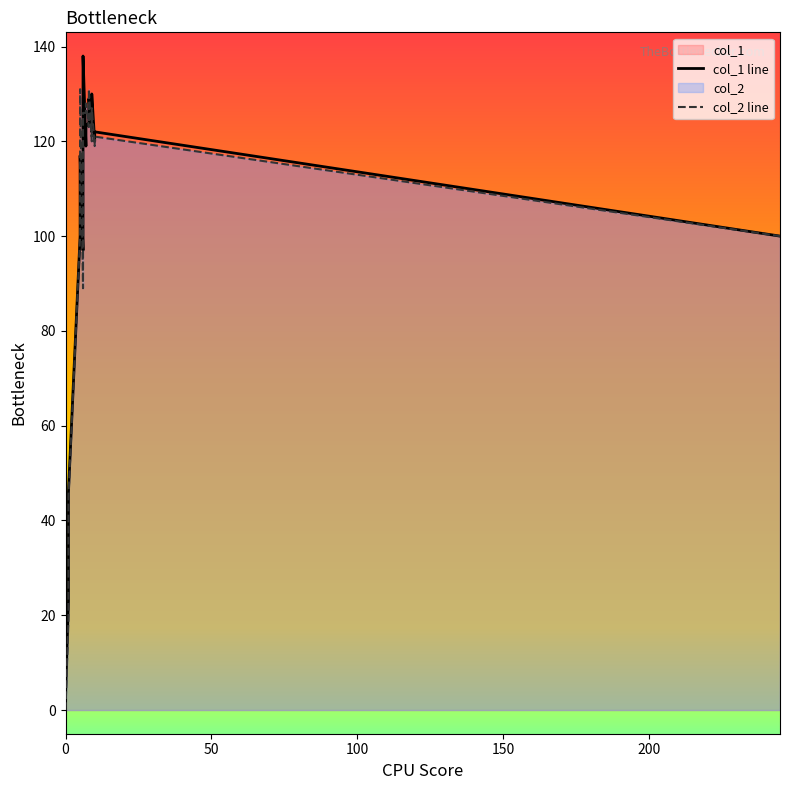

What is the value of the col_1 point at the 22nd from the left?

97